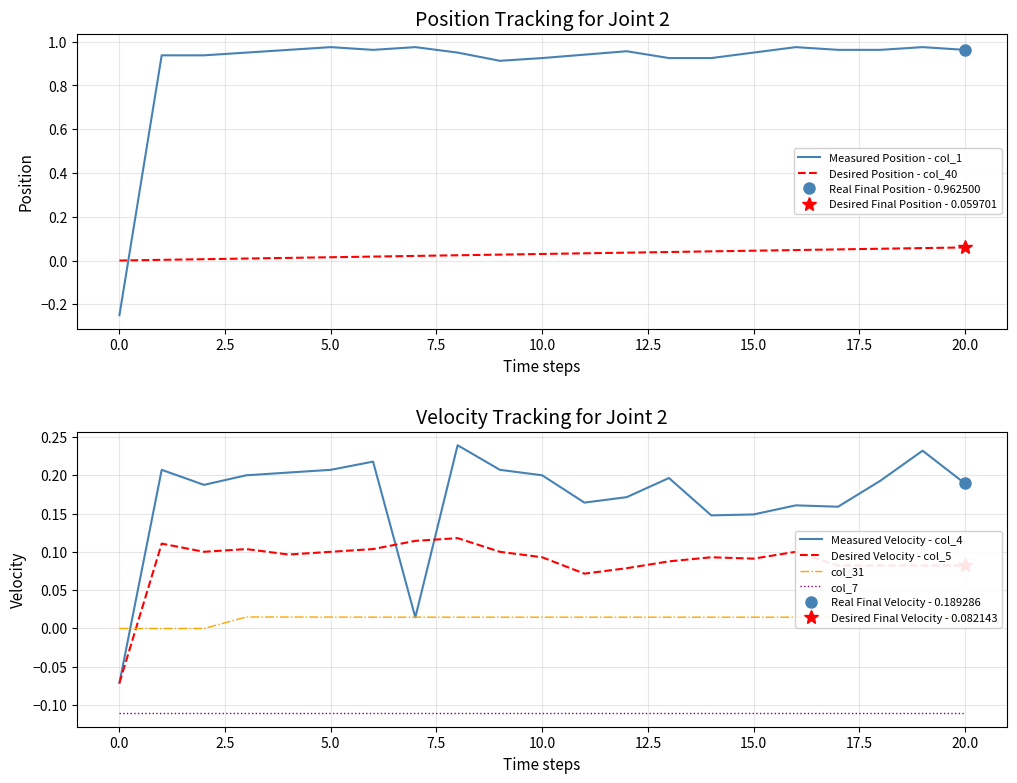

Reading right to left, transcribe all the data shown in this chart.

Measured Position - col_1: 1.0	1.0	1.0	1.0	1.0	1.0	0.9	0.9	1.0	0.9	0.9	0.9	1.0	1.0	1.0	1.0	1.0	1.0	0.9	0.9	-0.2
Desired Position - col_40: 0.1	0.1	0.1	0.1	0.0	0.0	0.0	0.0	0.0	0.0	0.0	0.0	0.0	0.0	0.0	0.0	0.0	0.0	0.0	0.0	0.0
Measured Velocity - col_4: 0.2	0.2	0.2	0.2	0.2	0.1	0.1	0.2	0.2	0.2	0.2	0.2	0.2	0.0	0.2	0.2	0.2	0.2	0.2	0.2	-0.1
Desired Velocity - col_5: 0.1	0.1	0.1	0.1	0.1	0.1	0.1	0.1	0.1	0.1	0.1	0.1	0.1	0.1	0.1	0.1	0.1	0.1	0.1	0.1	-0.1
col_31: 0.0	0.0	0.0	0.0	0.0	0.0	0.0	0.0	0.0	0.0	0.0	0.0	0.0	0.0	0.0	0.0	0.0	0.0	-0.0	-0.0	-0.0
col_7: -0.1	-0.1	-0.1	-0.1	-0.1	-0.1	-0.1	-0.1	-0.1	-0.1	-0.1	-0.1	-0.1	-0.1	-0.1	-0.1	-0.1	-0.1	-0.1	-0.1	-0.1